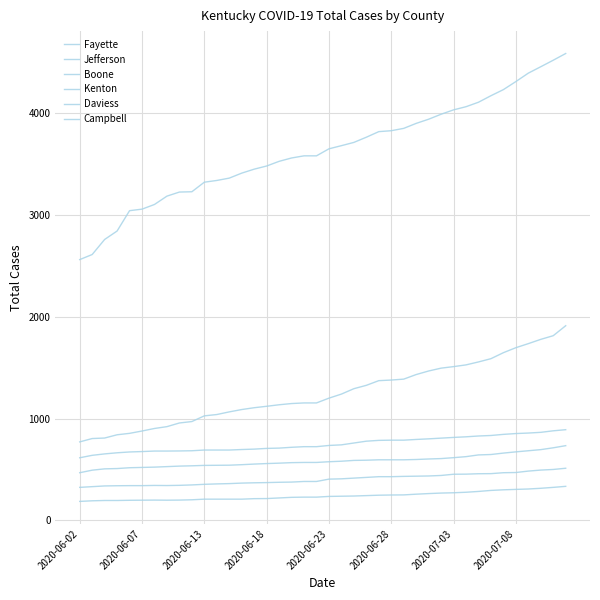

How many lines are shown in the chart?

6